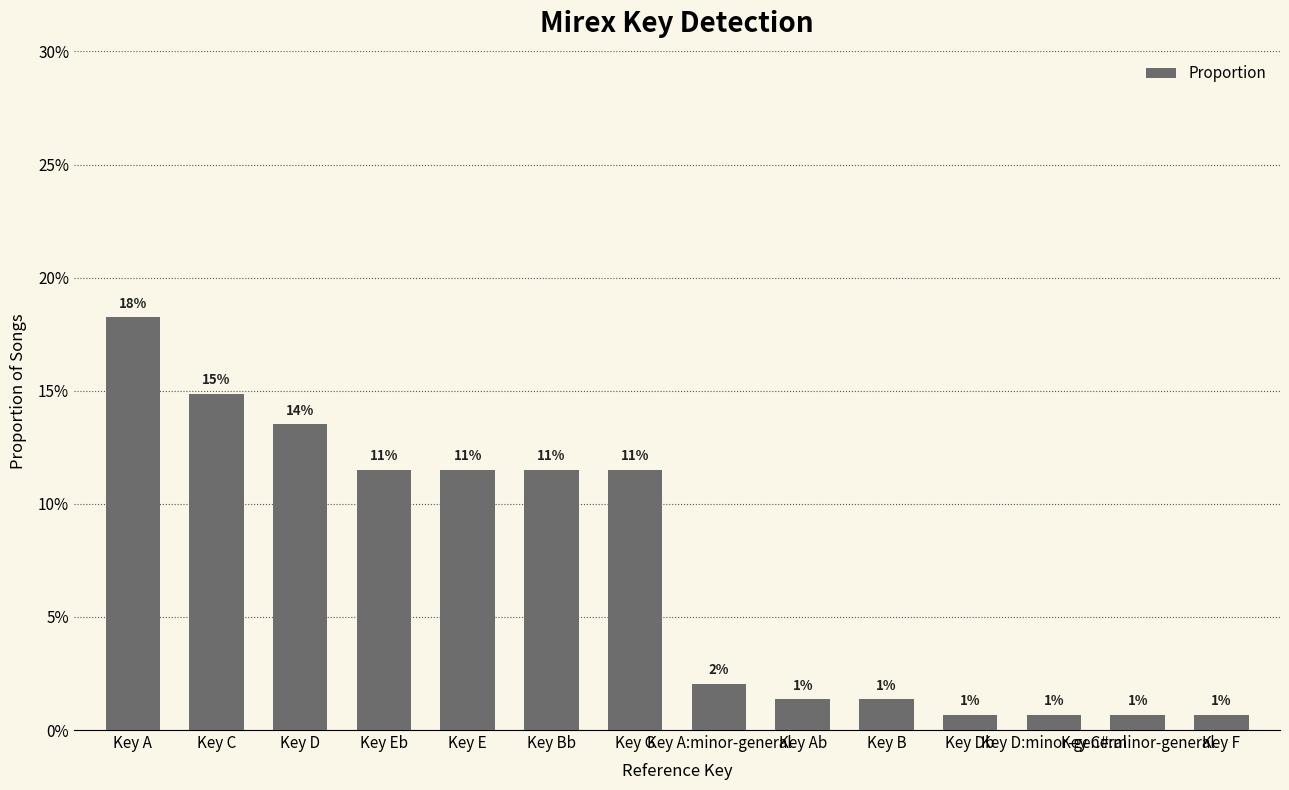

Rank the categories by value from lowest to highest.

Key Db, Key D:minor-general, Key C#:minor-general, Key F, Key Ab, Key B, Key A:minor-general, Key Eb, Key E, Key Bb, Key G, Key D, Key C, Key A